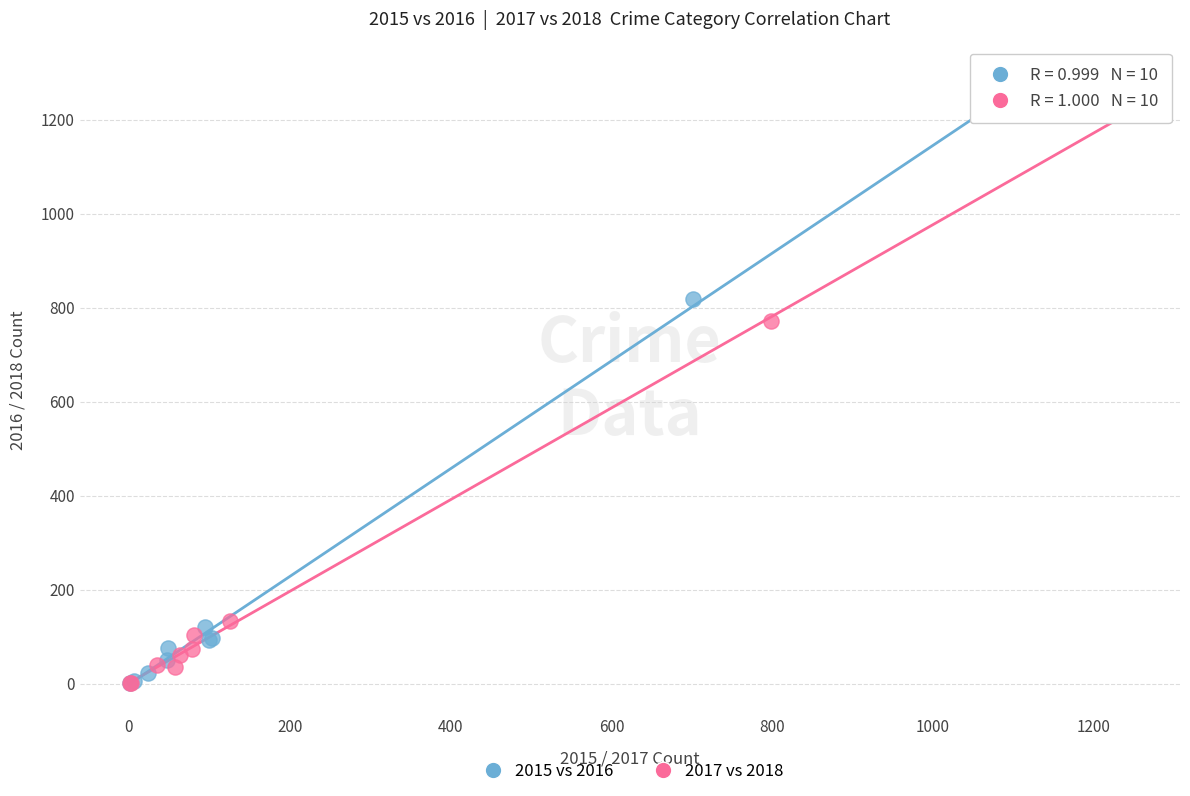

Which series has the widest spread of Y values?

2015 vs 2016